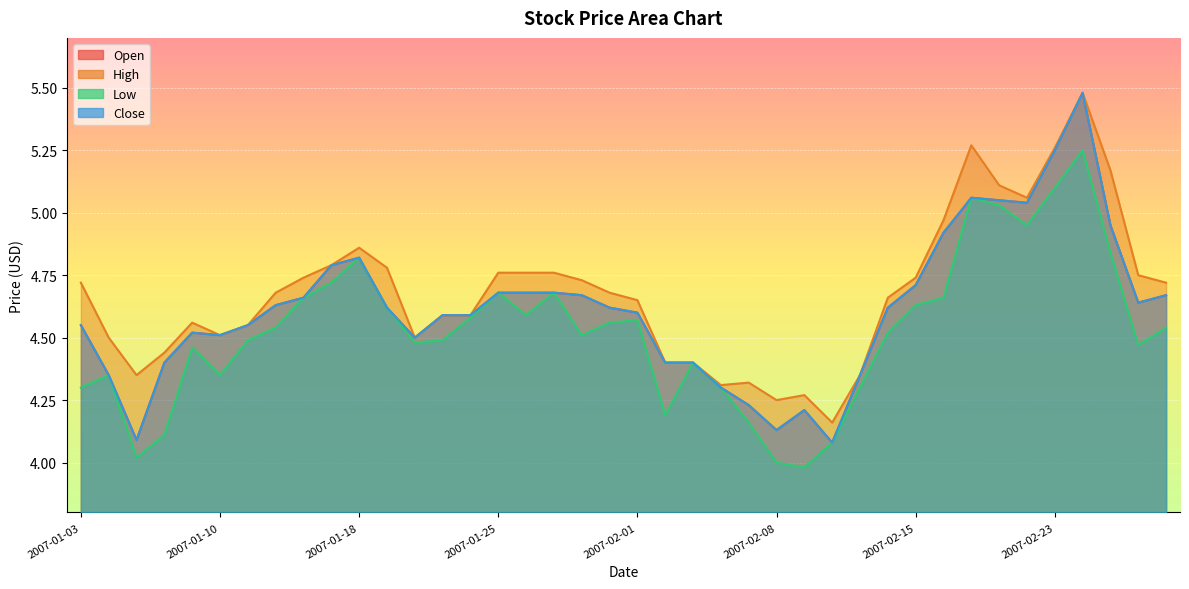

How many categories are shown in the chart?

40